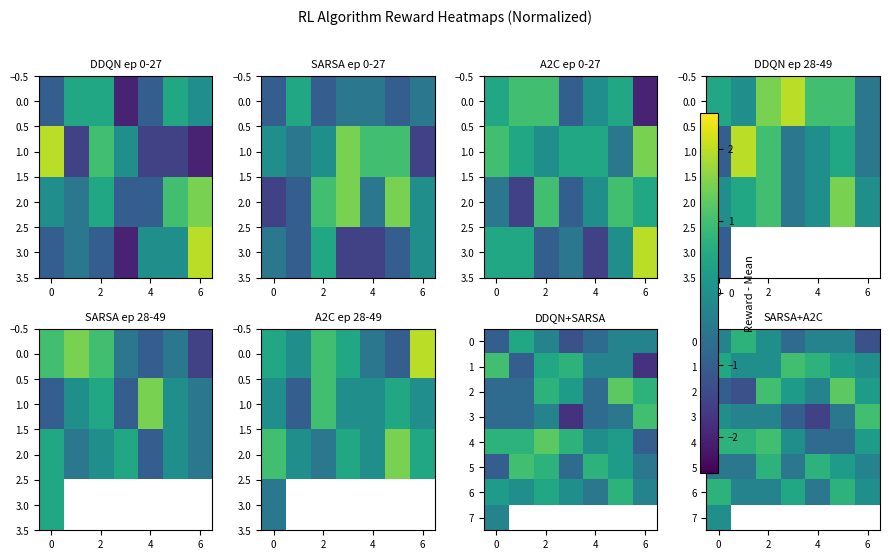

How many positive values does the 2 series have?

4